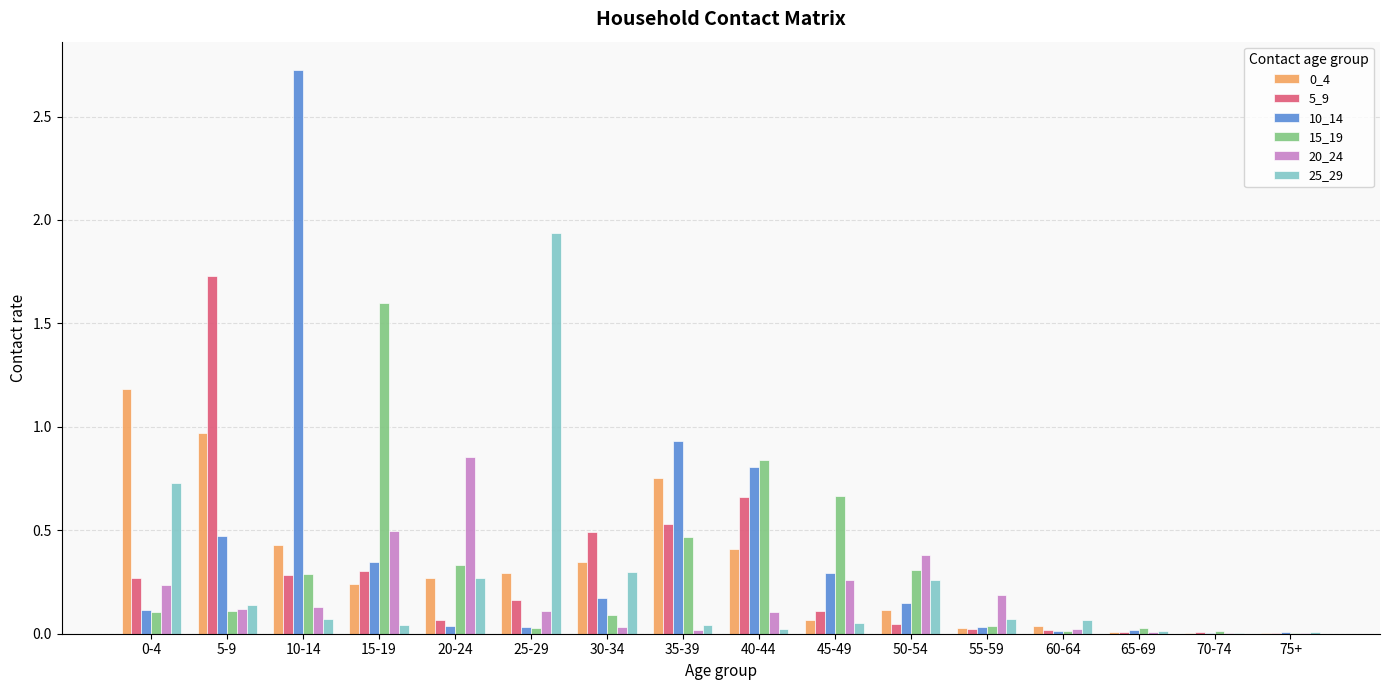

Is the value of 25_29 at 5-9 greater than the value of 10_14 at 15-19?

No